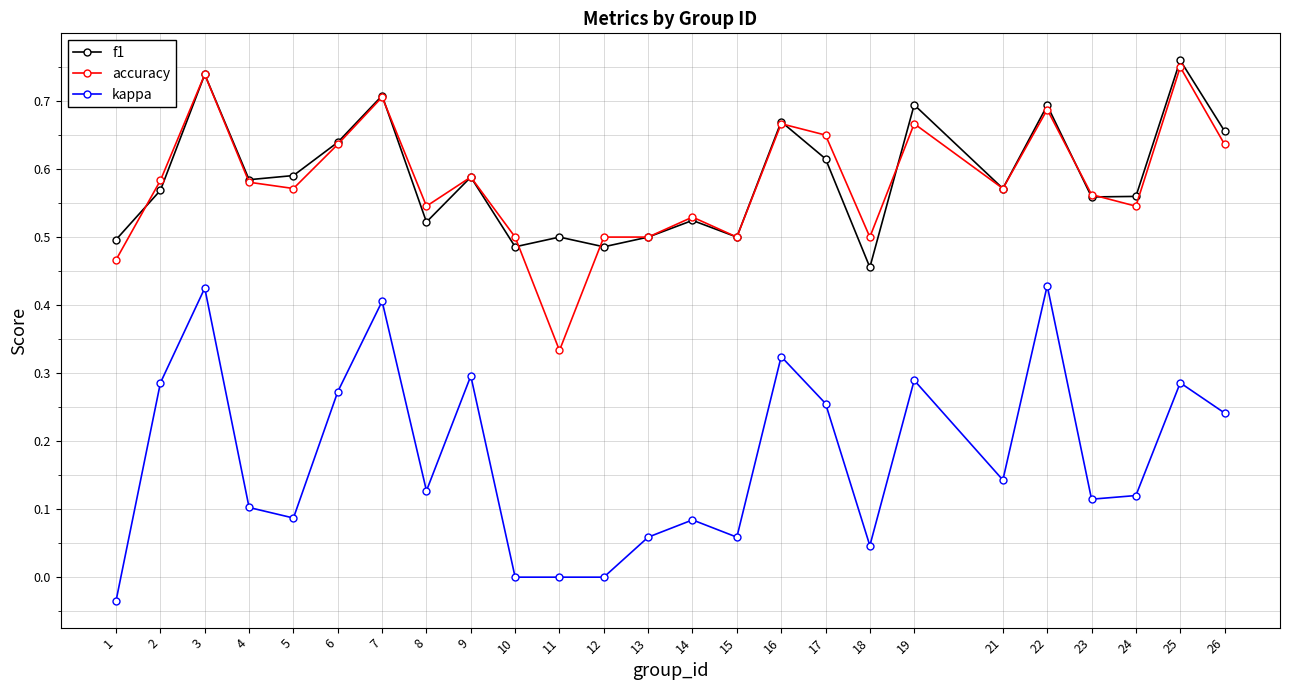

Where is f1 nearest to the value 0?

18